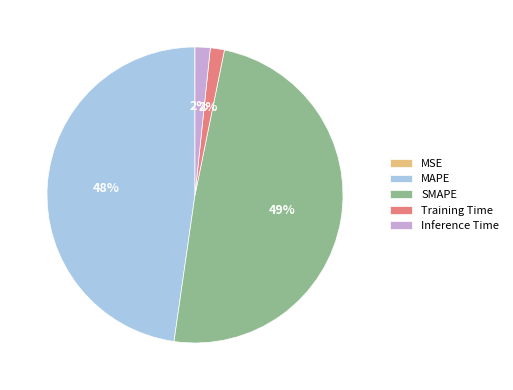

To the nearest percent, what portion does MAPE represent?

48%